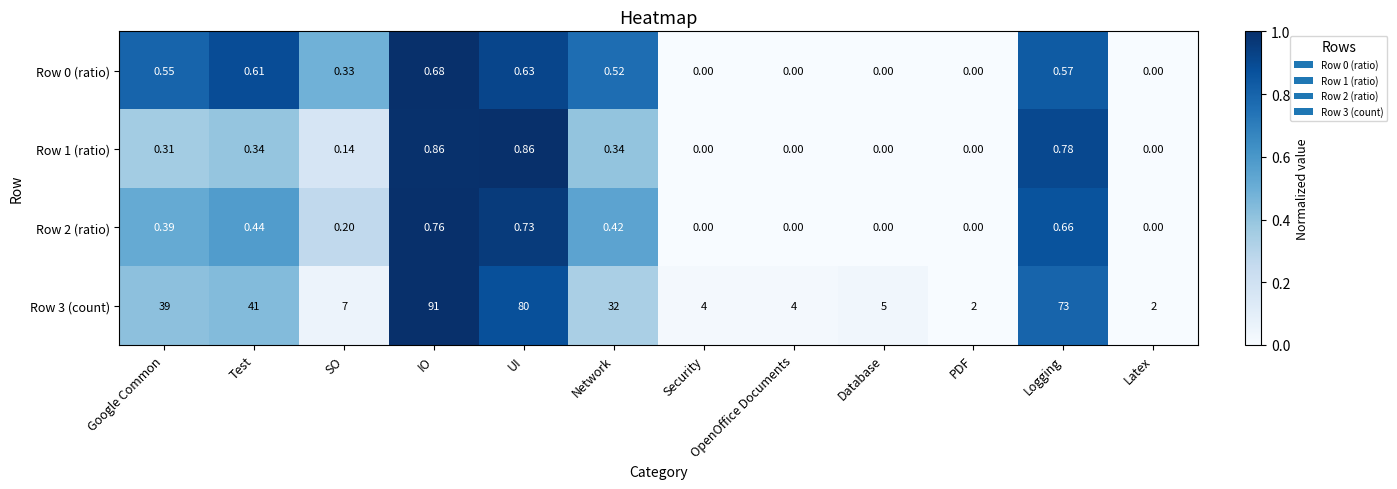

Which category has the highest value in the Row 2 (ratio) series?

IO